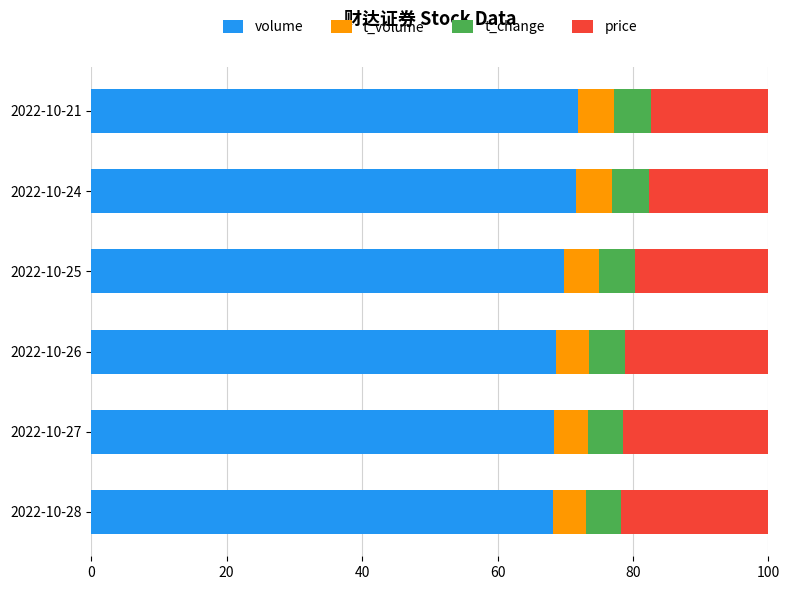

The volume series shows 71.7 at 2022-10-24. True or false?

True